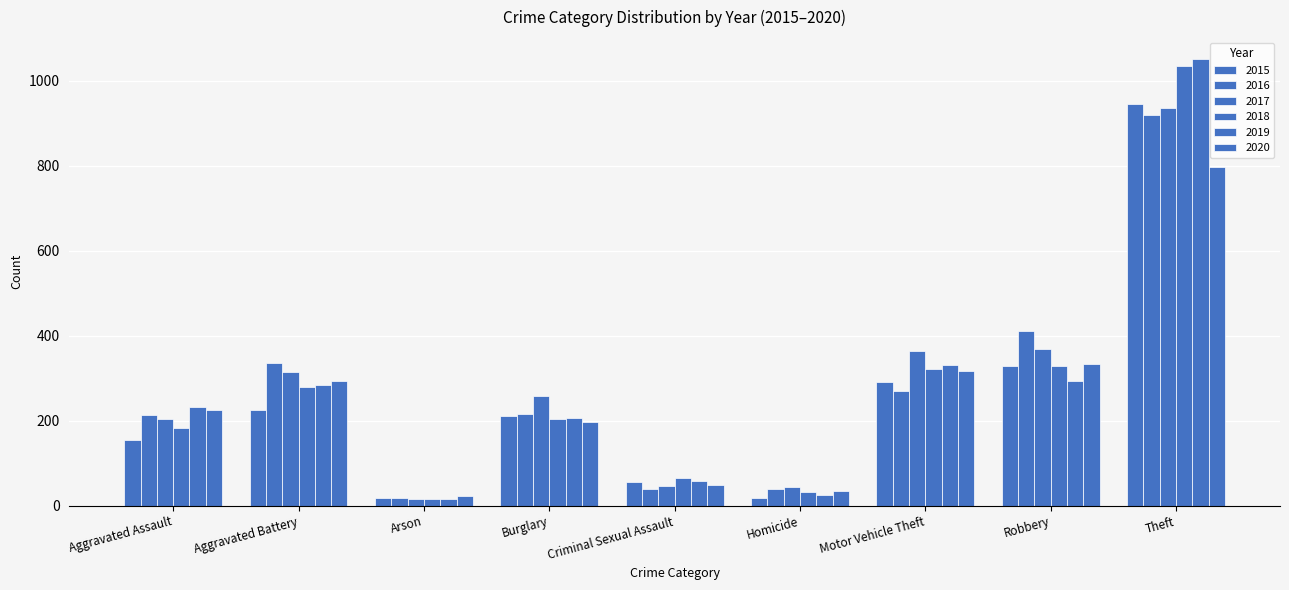

How many bars are there in total?

54